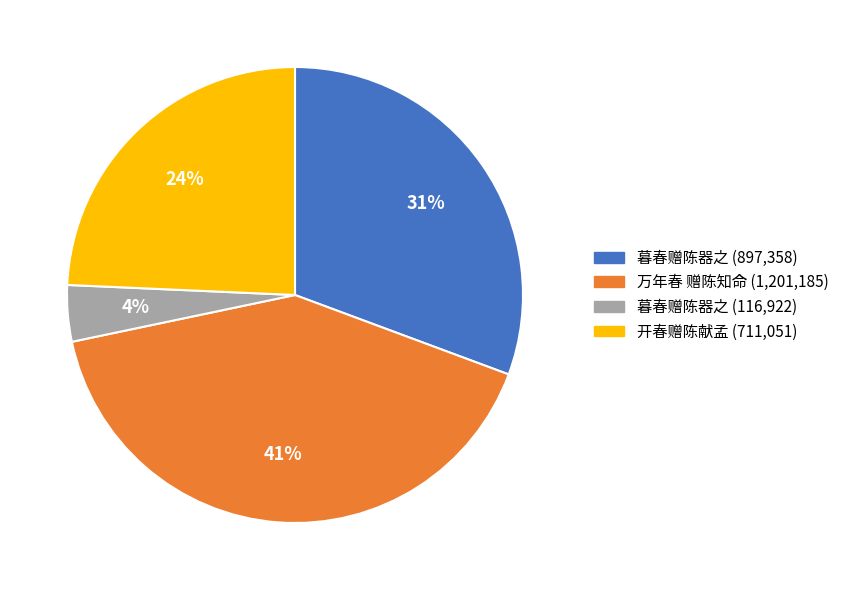

To the nearest percent, what is the average slice percentage?

25%